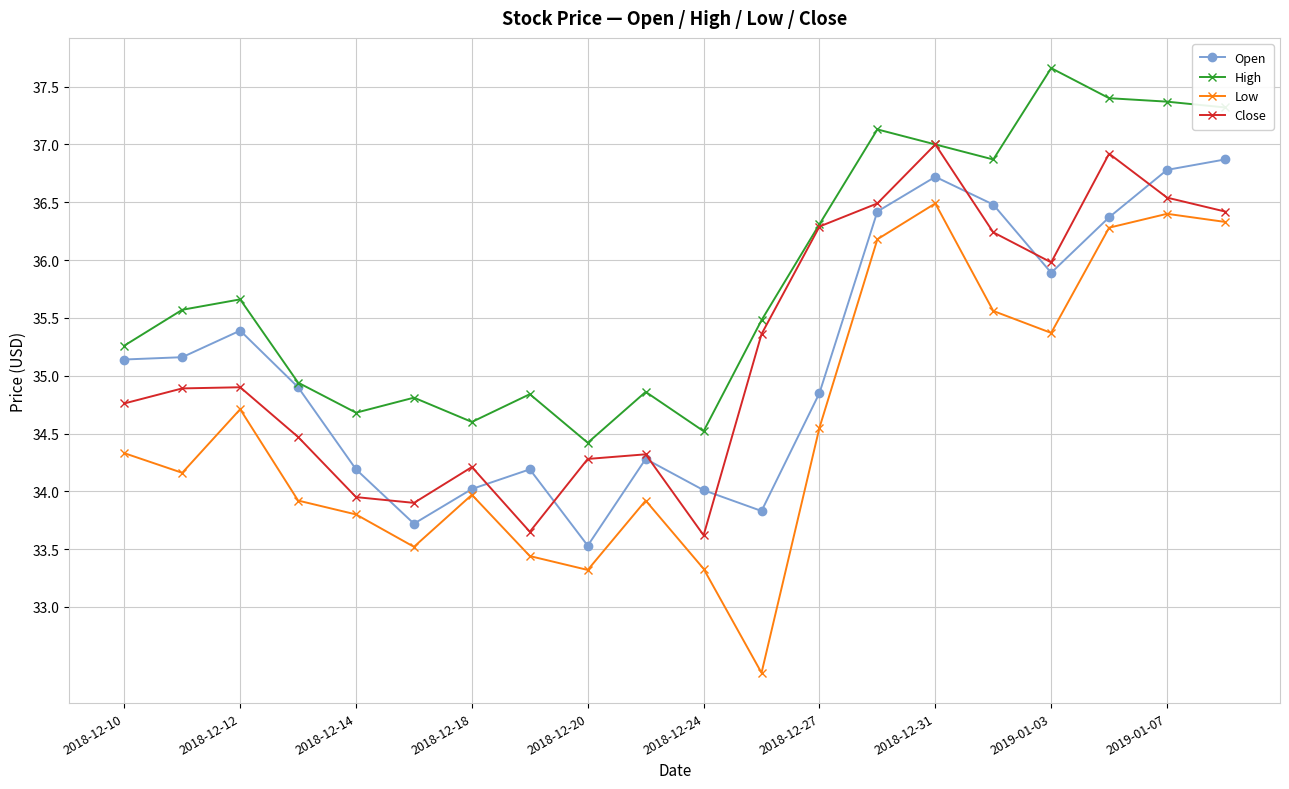

What is the greatest value displayed?

37.7